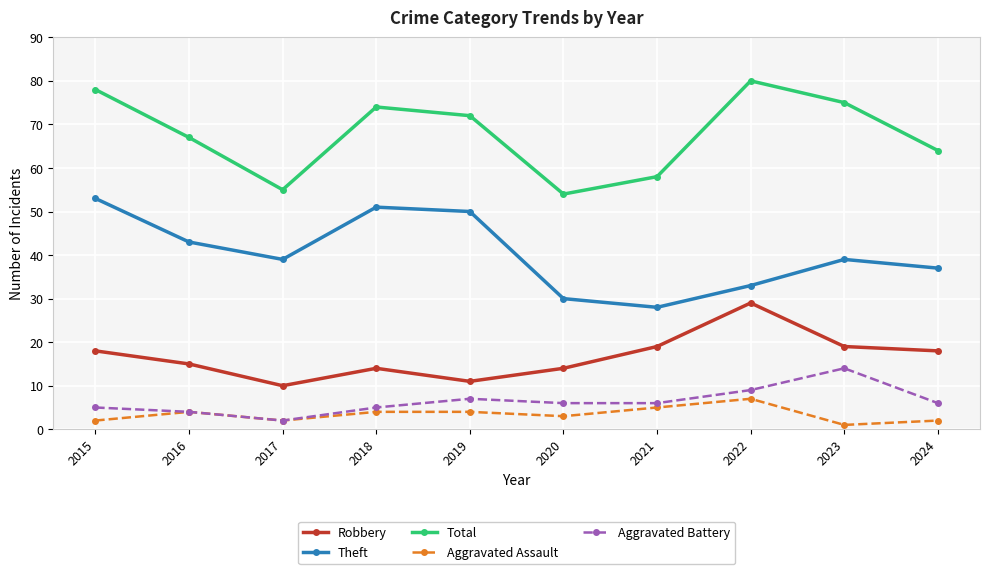

List the series in order of their peak value, highest first.

Total, Theft, Robbery, Aggravated Battery, Aggravated Assault